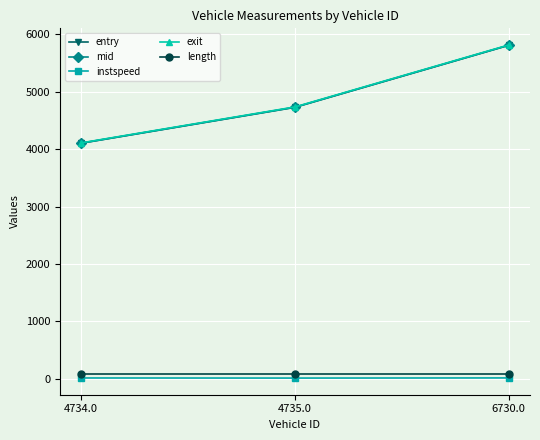

What is the value of the entry point at the 1st from the left?

4102.9